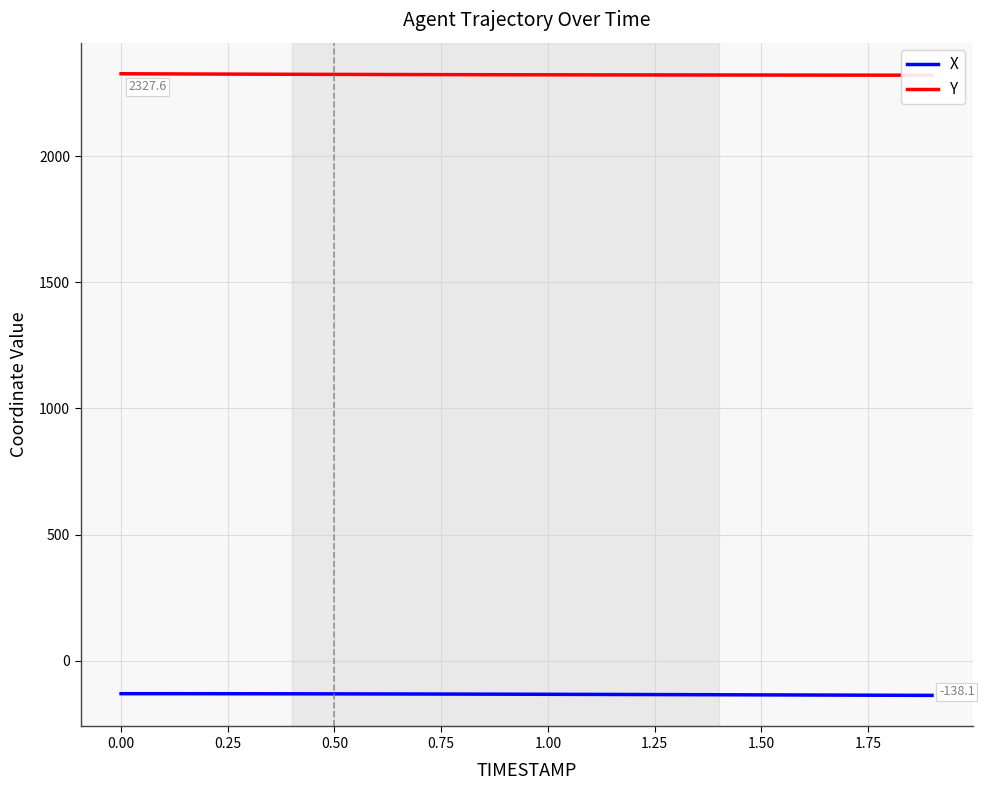

What is the difference between the maximum and minimum values in the Y series?

5.7